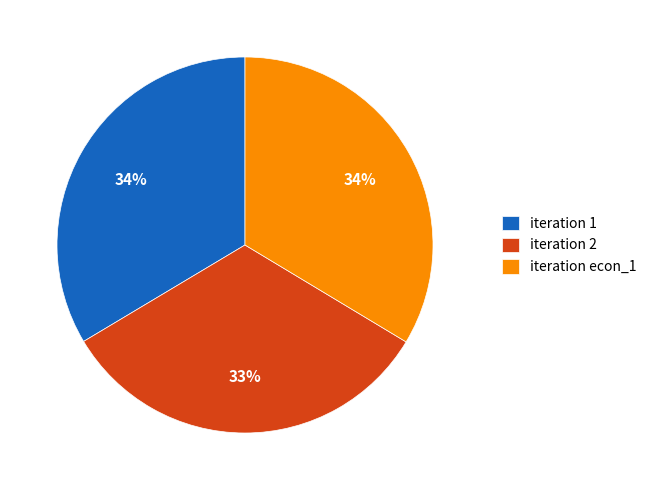

Is it true that iteration econ_1 is 19% of the pie?

False